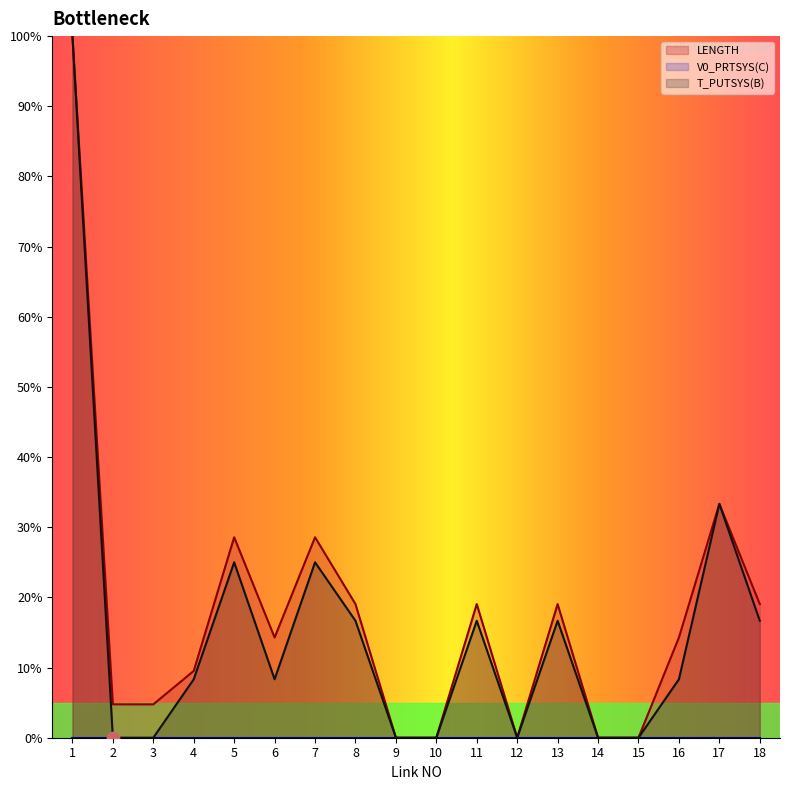

Which series contains the lowest Y value?

LENGTH